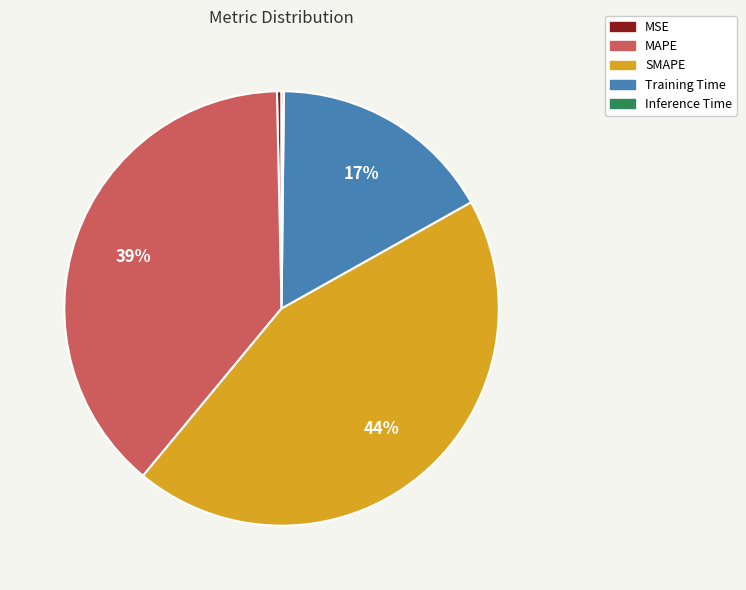

Is there any slice that represents more than half of the pie?

No